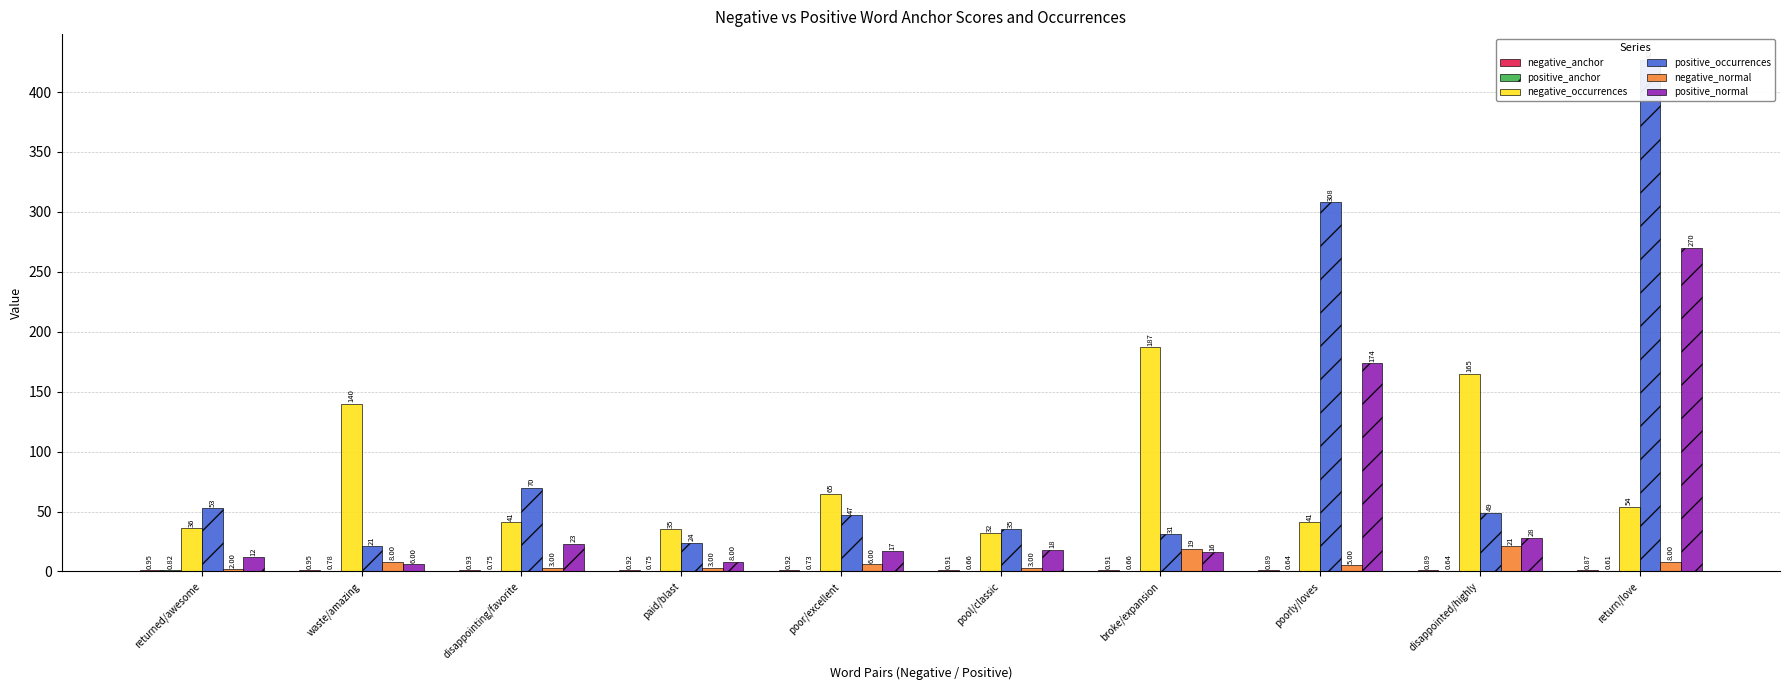

What is the average value of the positive_normal series?

57.2